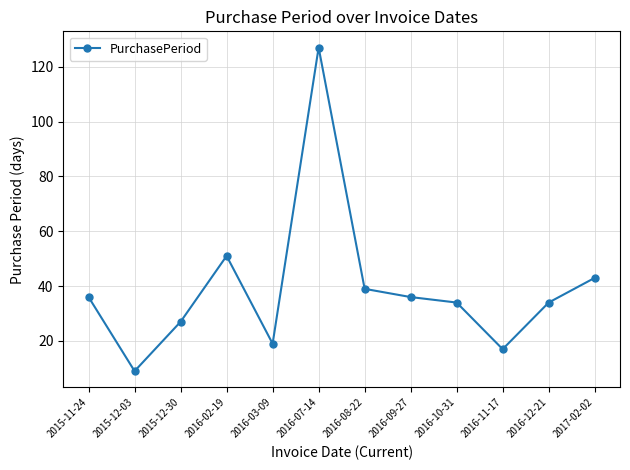

What is the change in value from 2016-02-19 to 2016-08-22?

-12